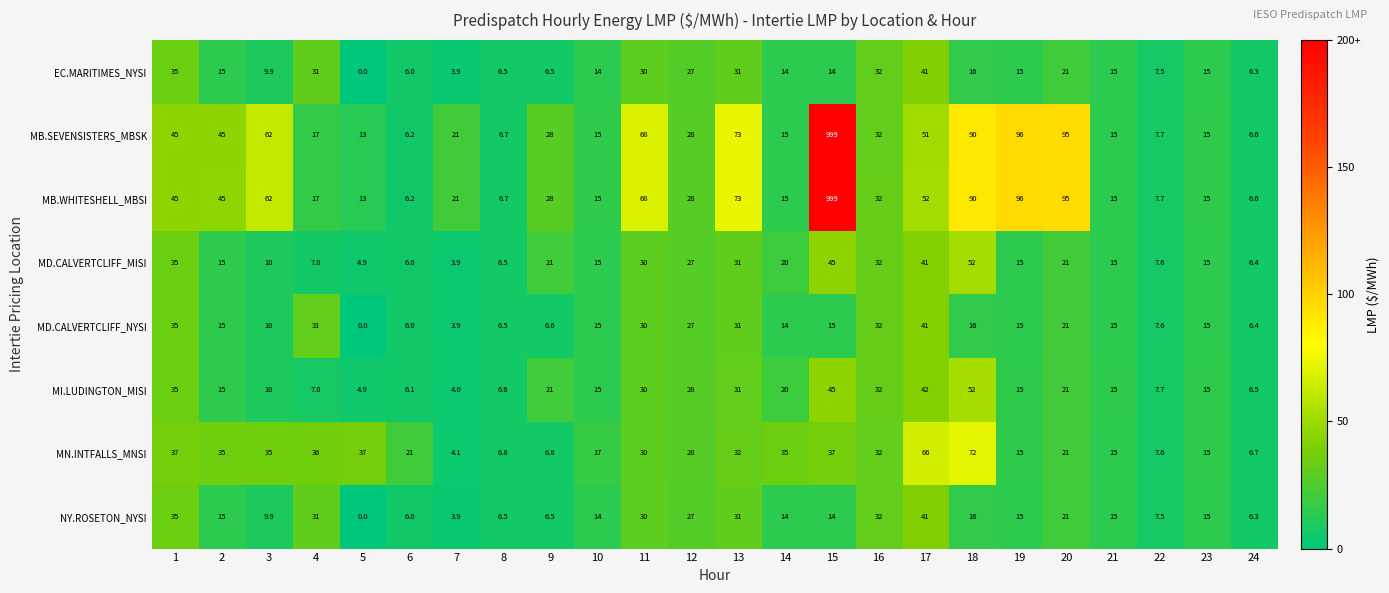

At which category is the sum across all series the highest?

15